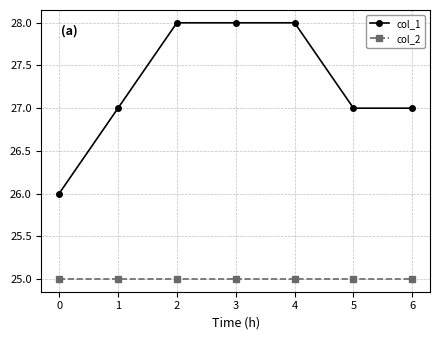

What is the sum of the col_2 values at 5 and 0?

50